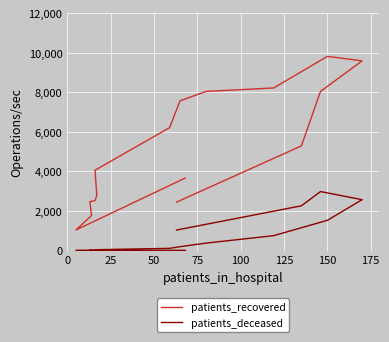

The patients_deceased series shows 301 at 175. True or false?

False